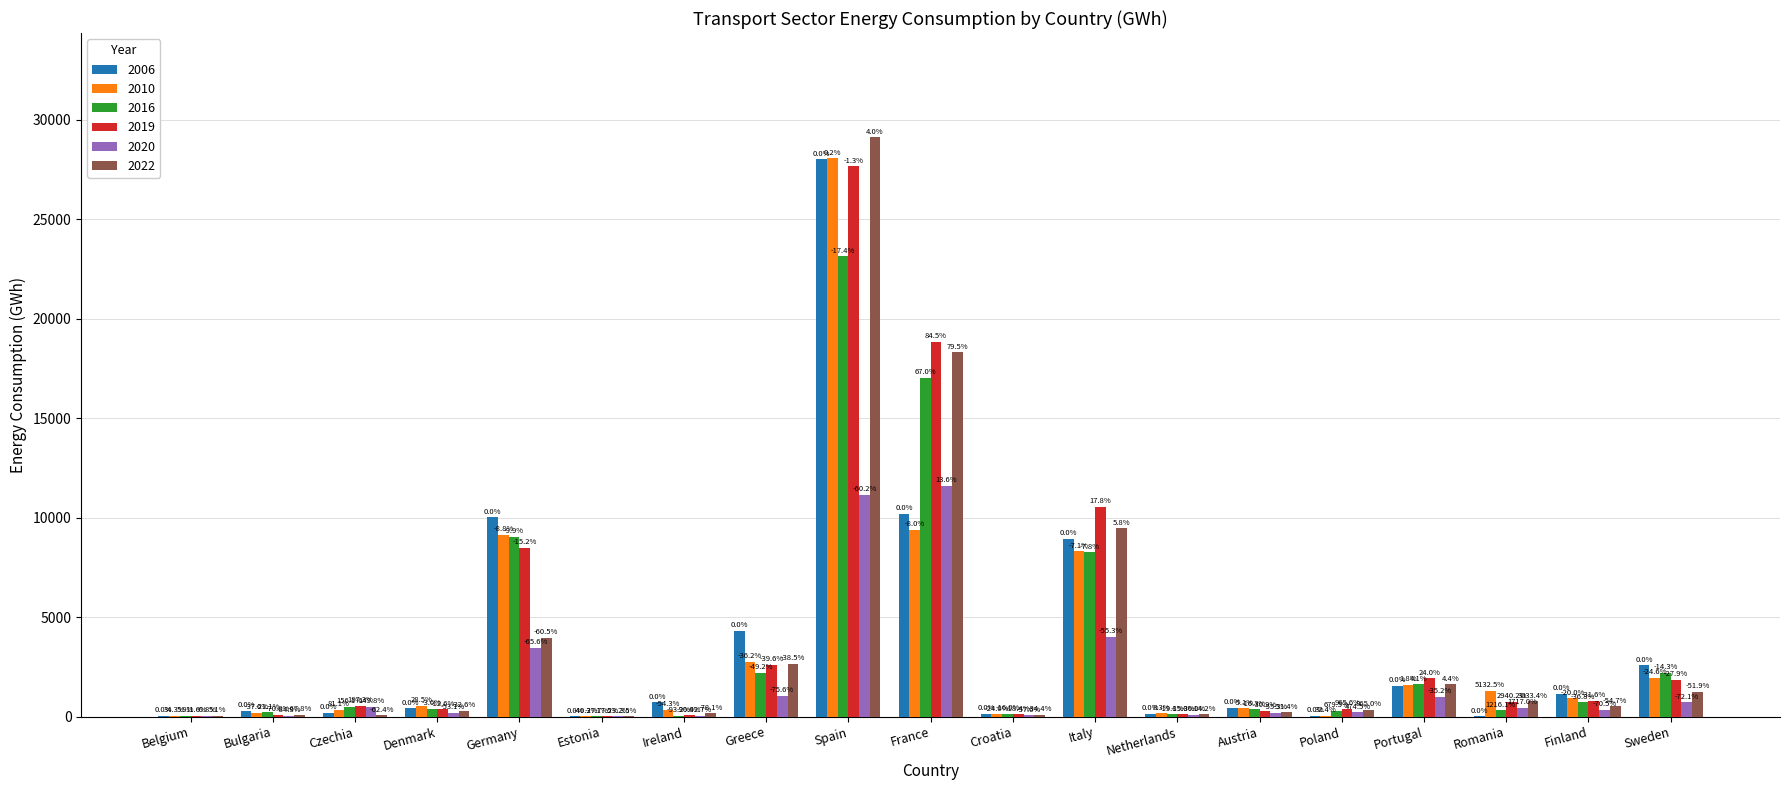

How many groups of bars are there?

19